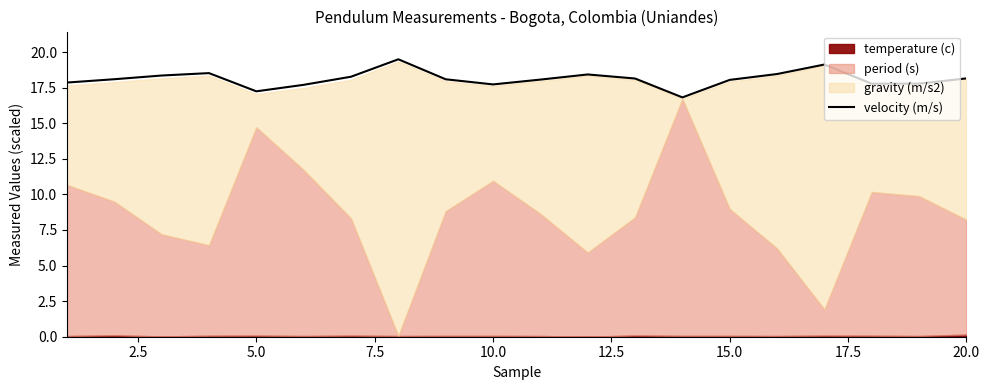

What is the lowest value of the velocity (m/s) series?

16.8